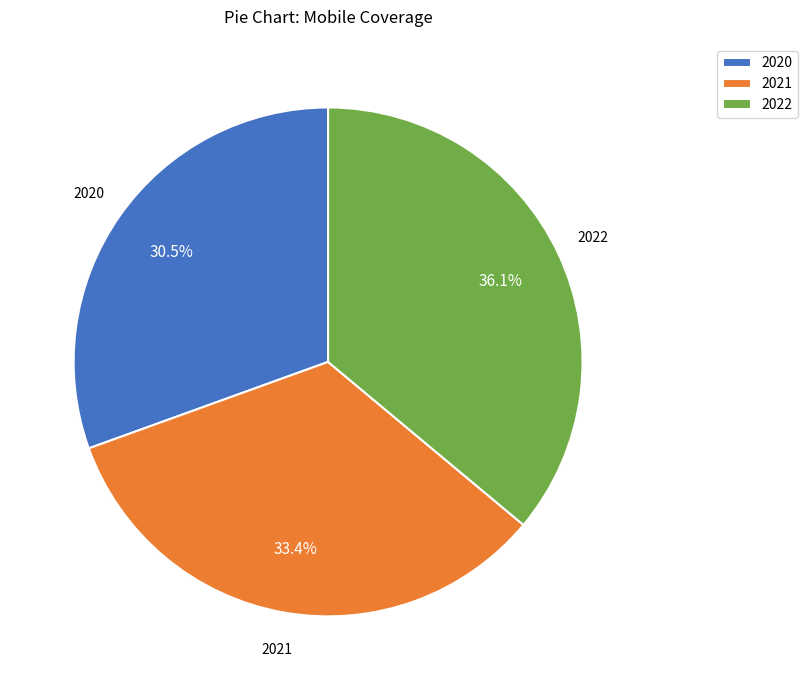

Does any single category account for the majority?

No